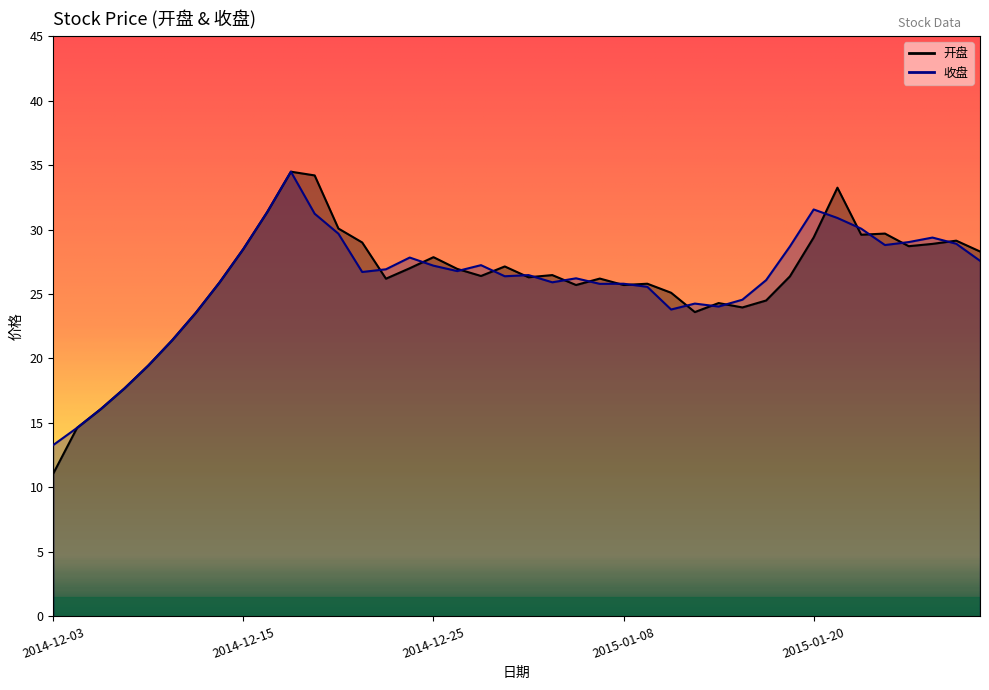

Between which two adjacent categories do 开盘 and 收盘 first intersect?

2014-12-22 and 2014-12-23